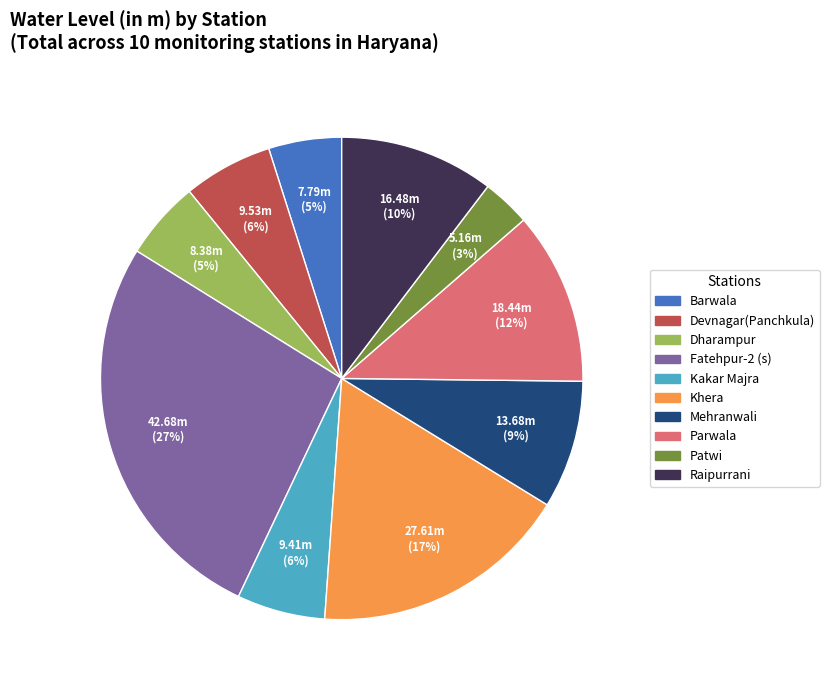

Which has a higher value, Fatehpur-2 (s) or Dharampur?

Fatehpur-2 (s)